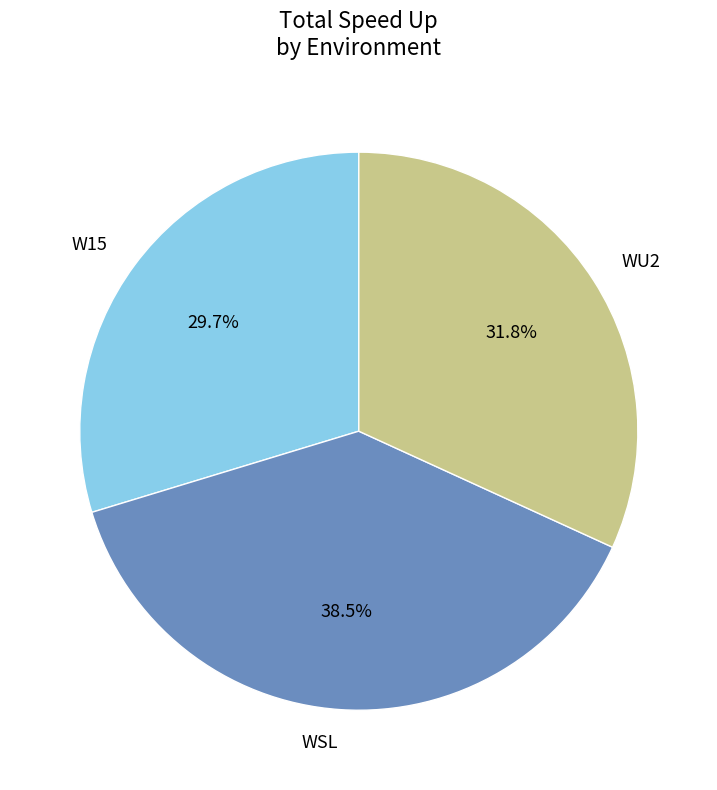

What is the smallest slice in the pie chart?

W15